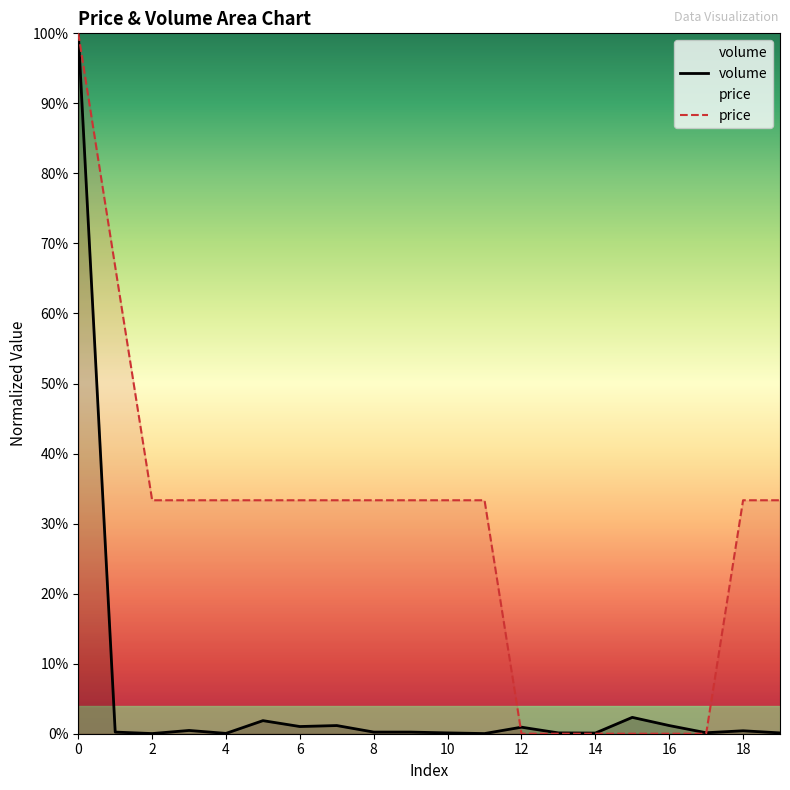

Which category has the lowest value in the volume series?

2